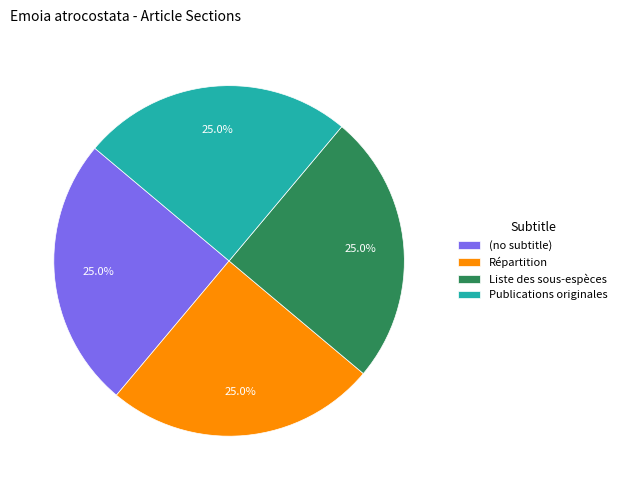

What percentage do Publications originales and Liste des sous-espèces together represent?

50.0%